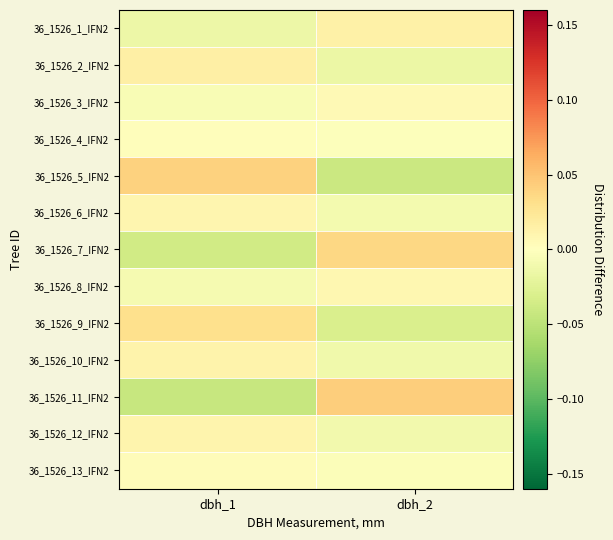

Count the number of categories in the chart.

2